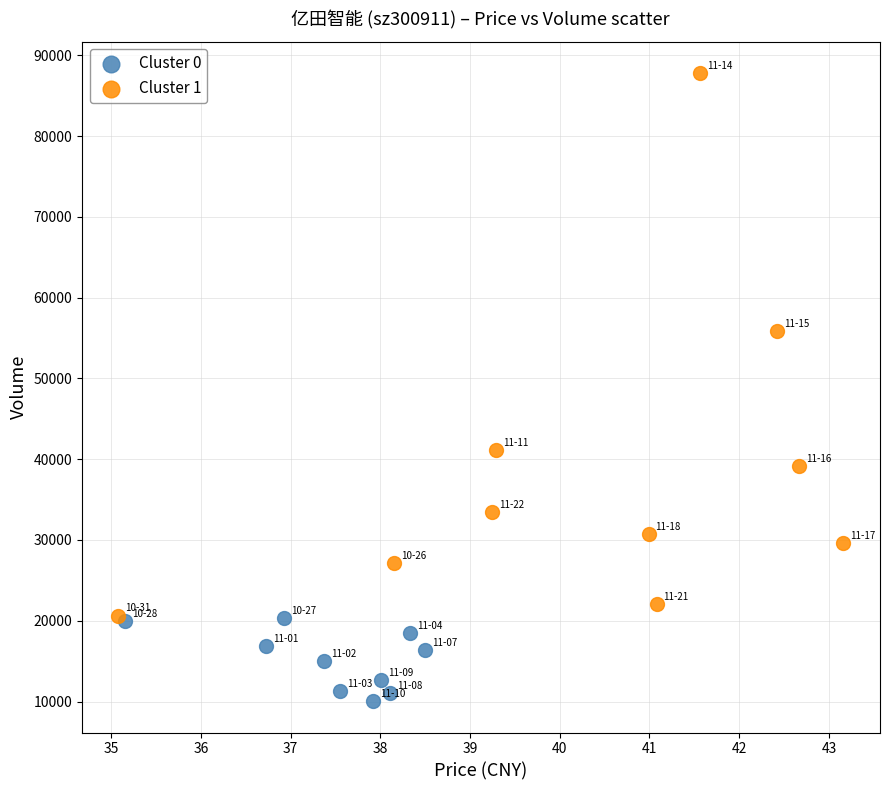

Which series has the widest spread of Y values?

Cluster 1